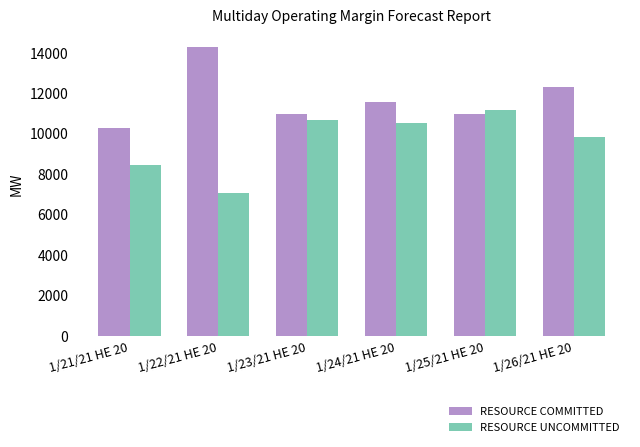

Which category has the highest value across all series?

1/22/21 HE 20